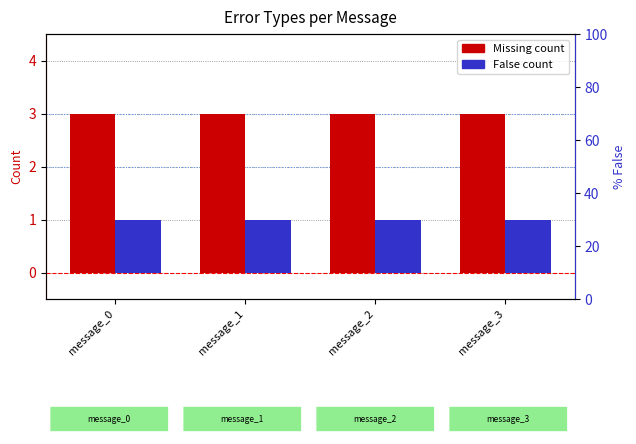

Read the Missing value at message_2.

3